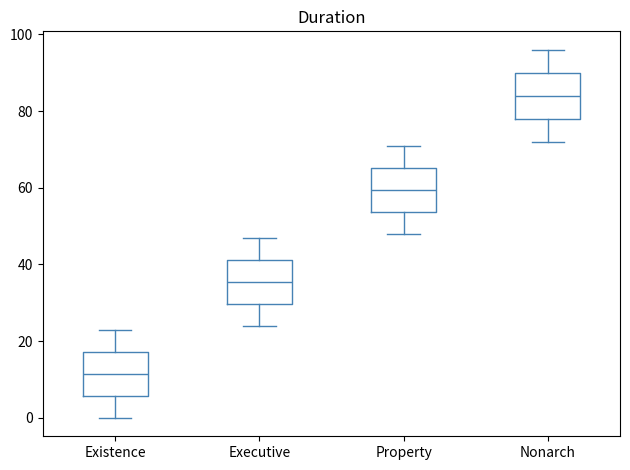

Which box has the lowest median line?

Existence